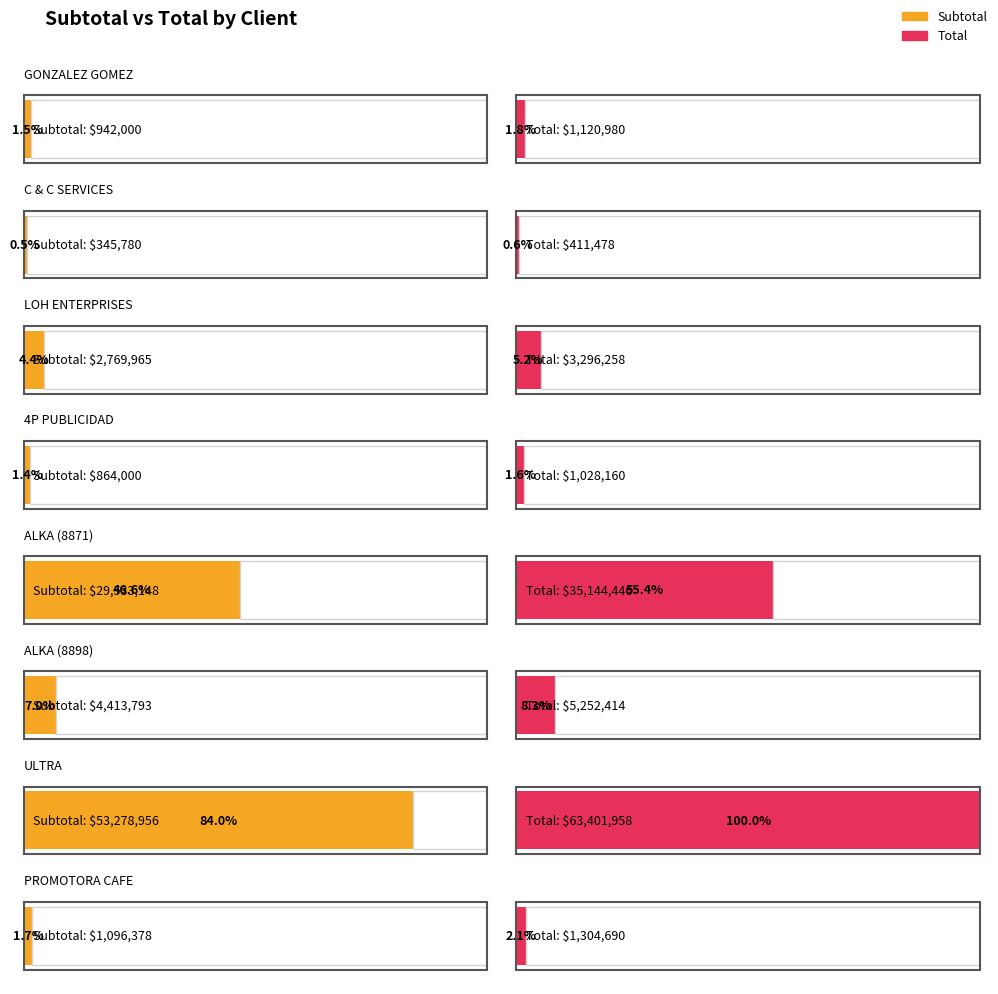

Does the chart contain any negative values?

No